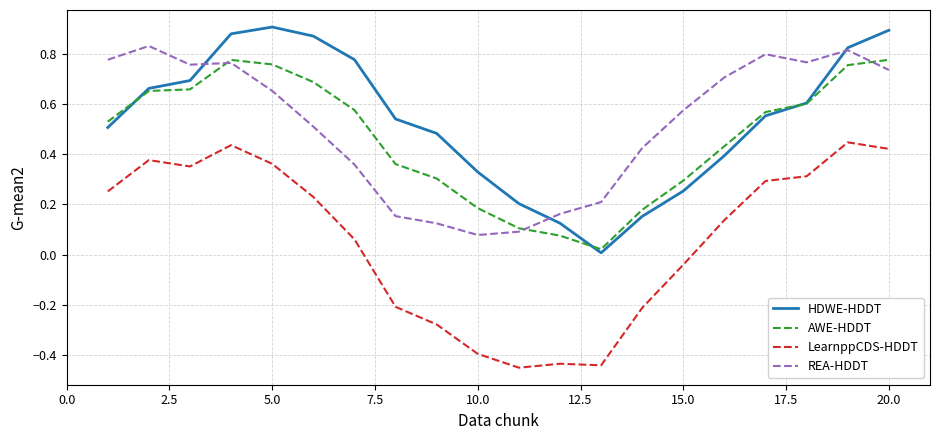

How many intersections are there between REA-HDDT and HDWE-HDDT?

3